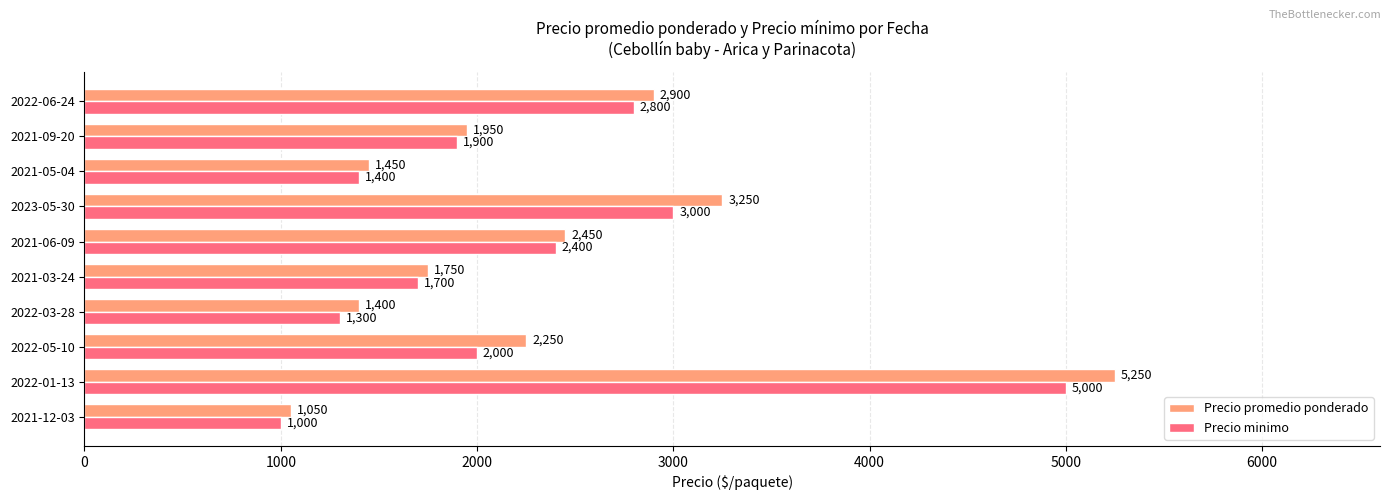

The value of Precio promedio ponderado at 2023-05-30 is 1704. True or false?

False